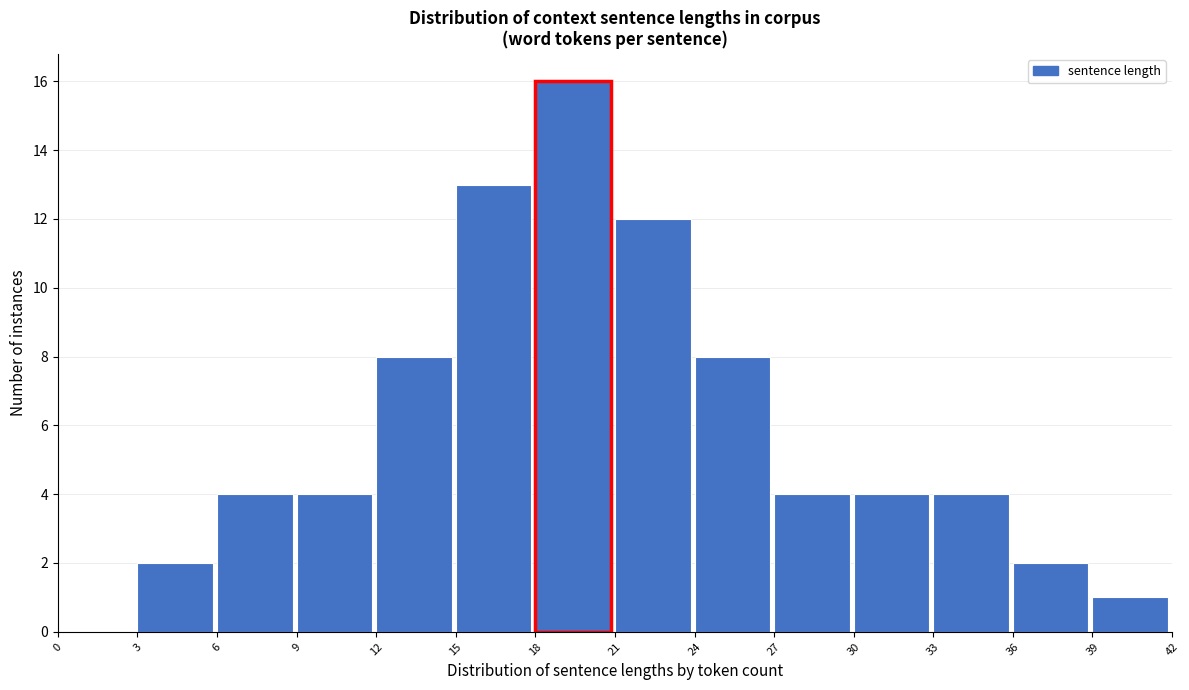

Which range on the x-axis has the tallest bar?

18 to 21